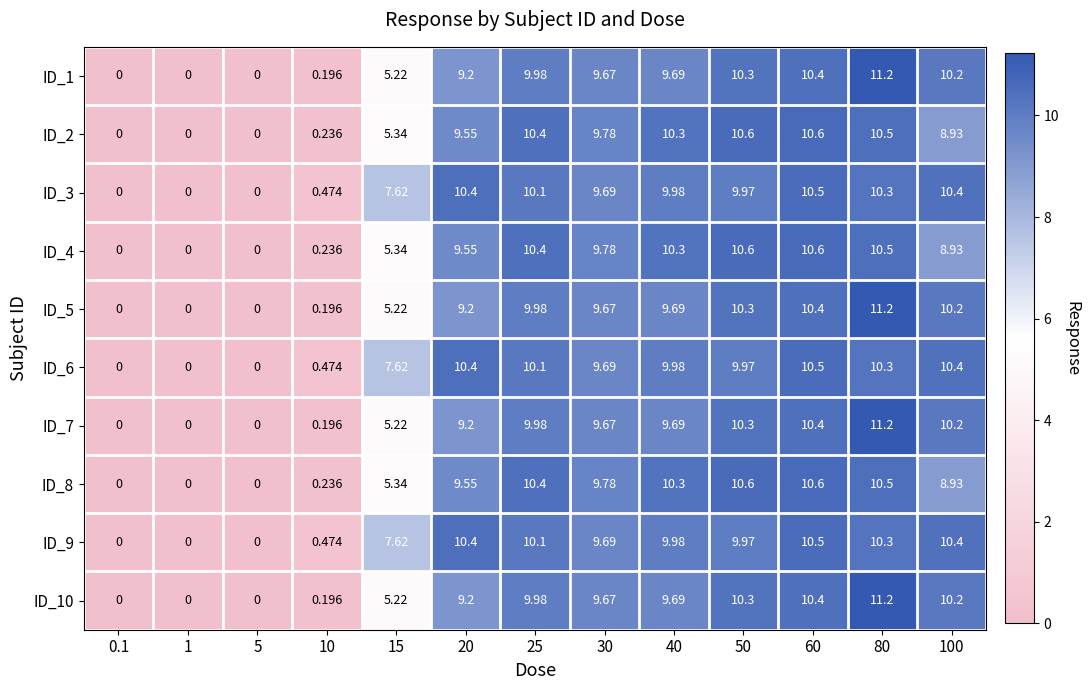

How many distinct data groups are displayed?

10